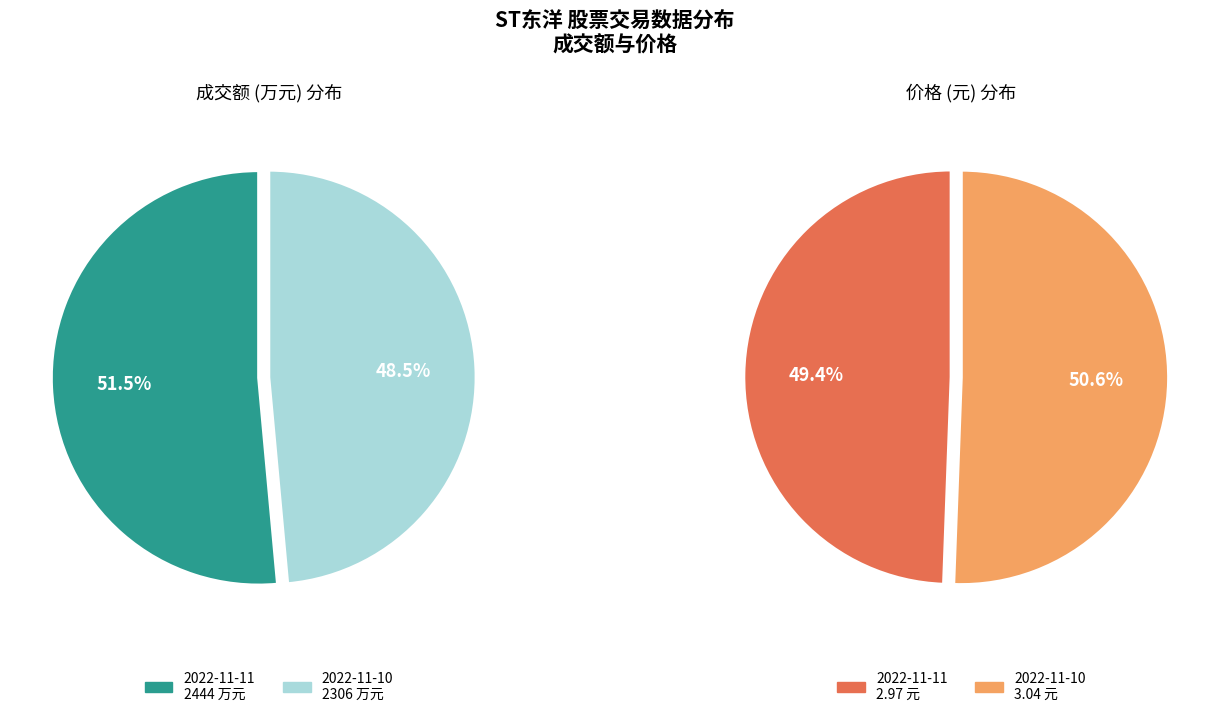

Is there a majority slice in this chart?

Yes